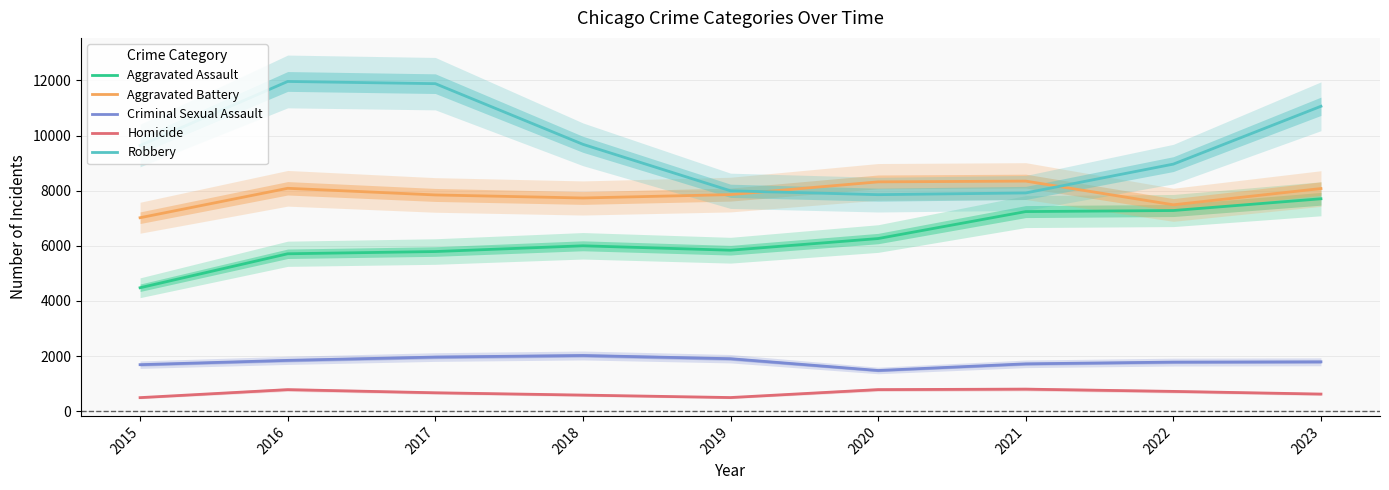

How many lines are shown in the chart?

5